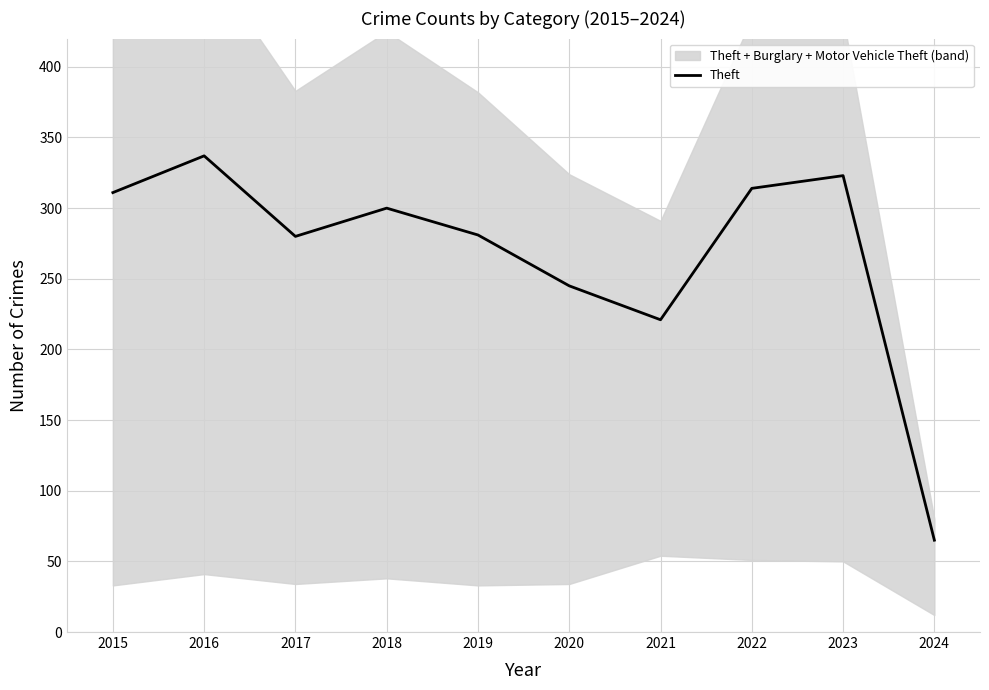

List the labels in order of value, smallest first.

2024, 2021, 2020, 2017, 2019, 2018, 2015, 2022, 2023, 2016